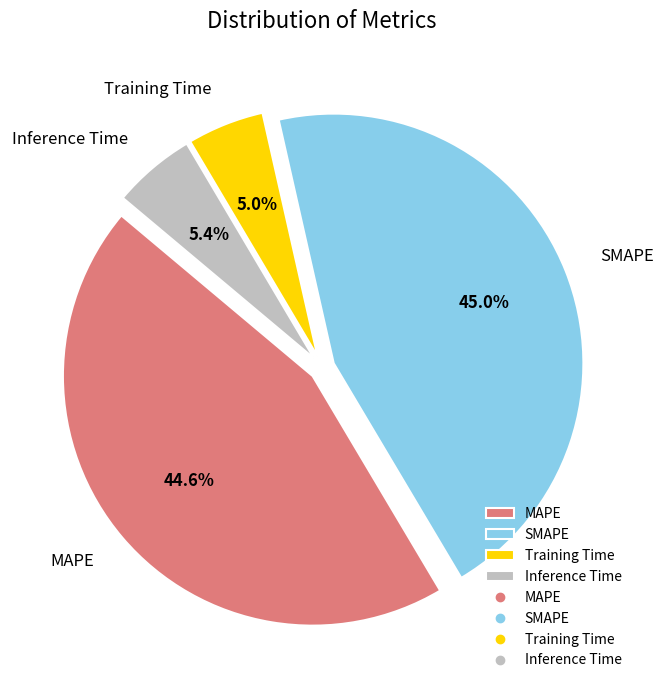

Does any single category account for the majority?

No